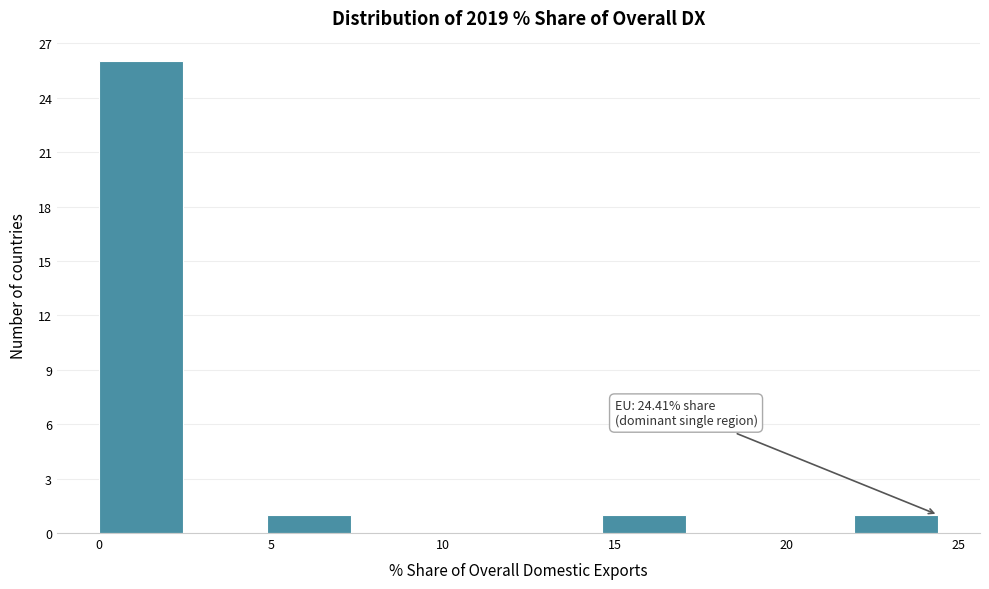

Which range on the x-axis has the tallest bar?

0.0 to 2.5